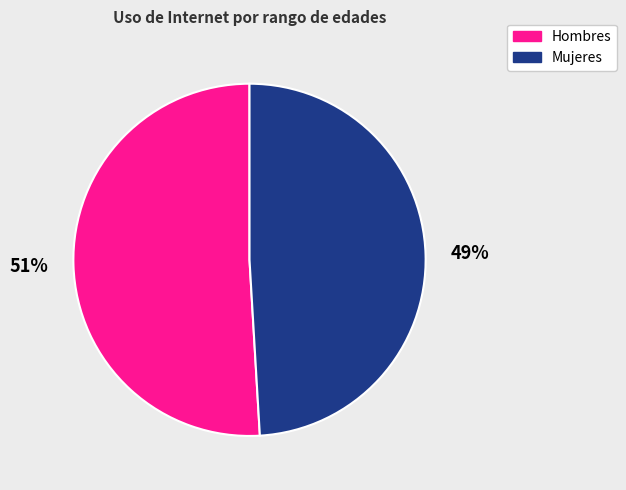

Do Mujeres and Hombres together represent more than half of the pie?

Yes